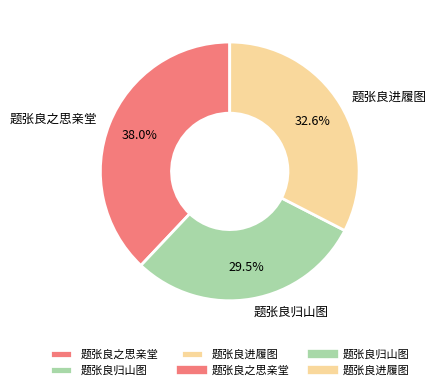

Between 题张良之思亲堂 and 题张良进履图, which is larger?

题张良之思亲堂